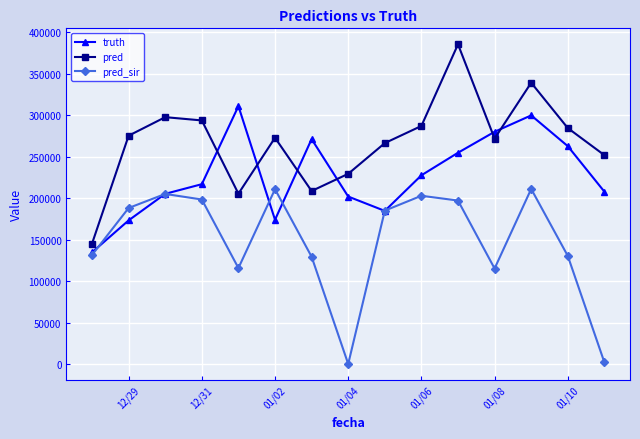

How many categories are shown in the chart?

15